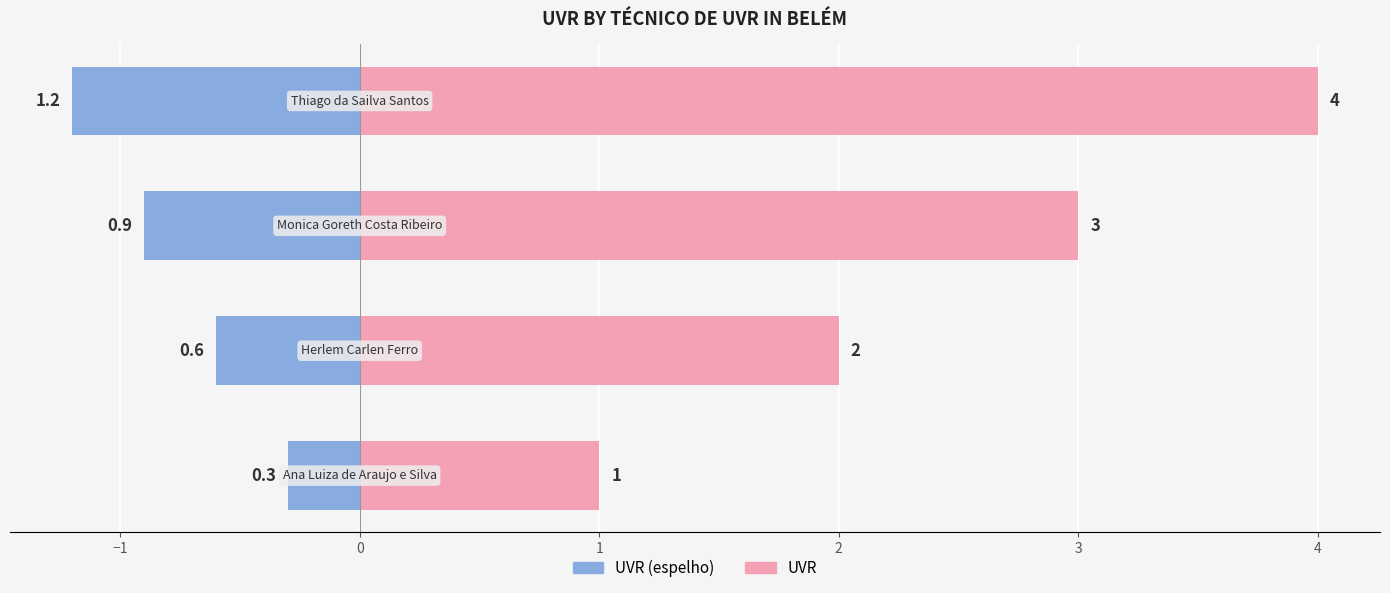

Rank the series by their maximum value, from lowest to highest.

UVR (espelho), UVR